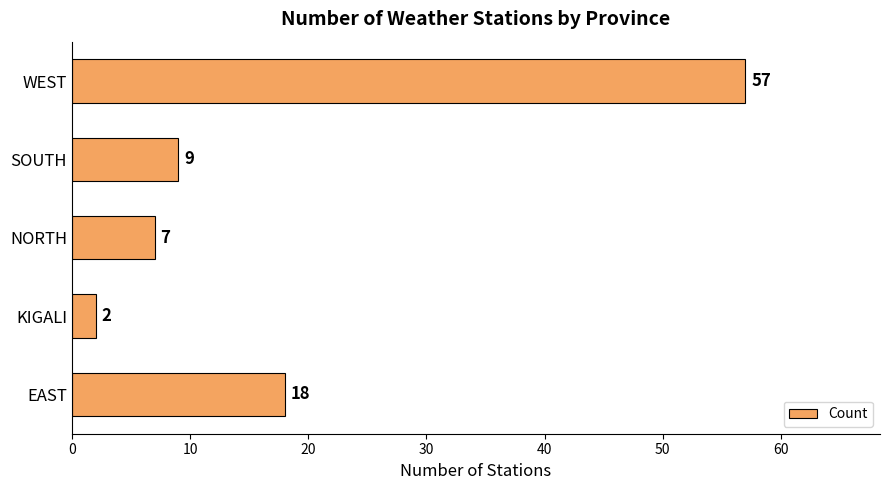

What is the difference between the maximum and minimum values?

55